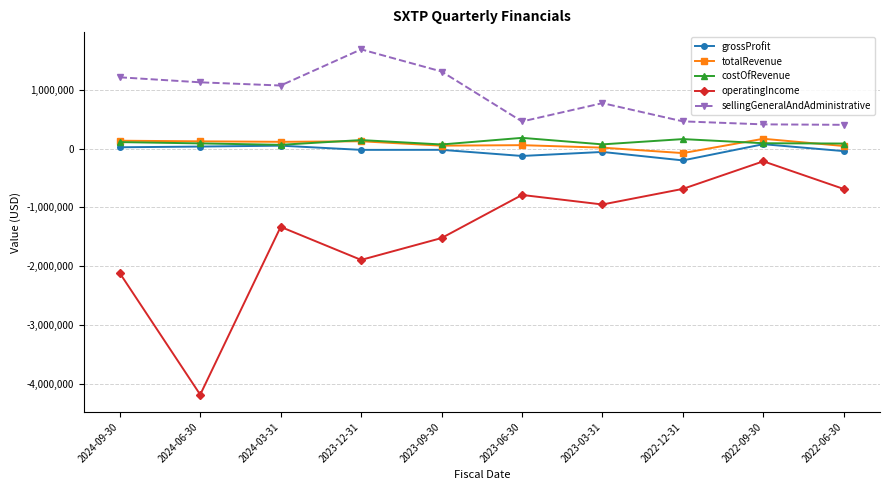

What is the spread (max minus min) of values at 2023-03-31?

1725678